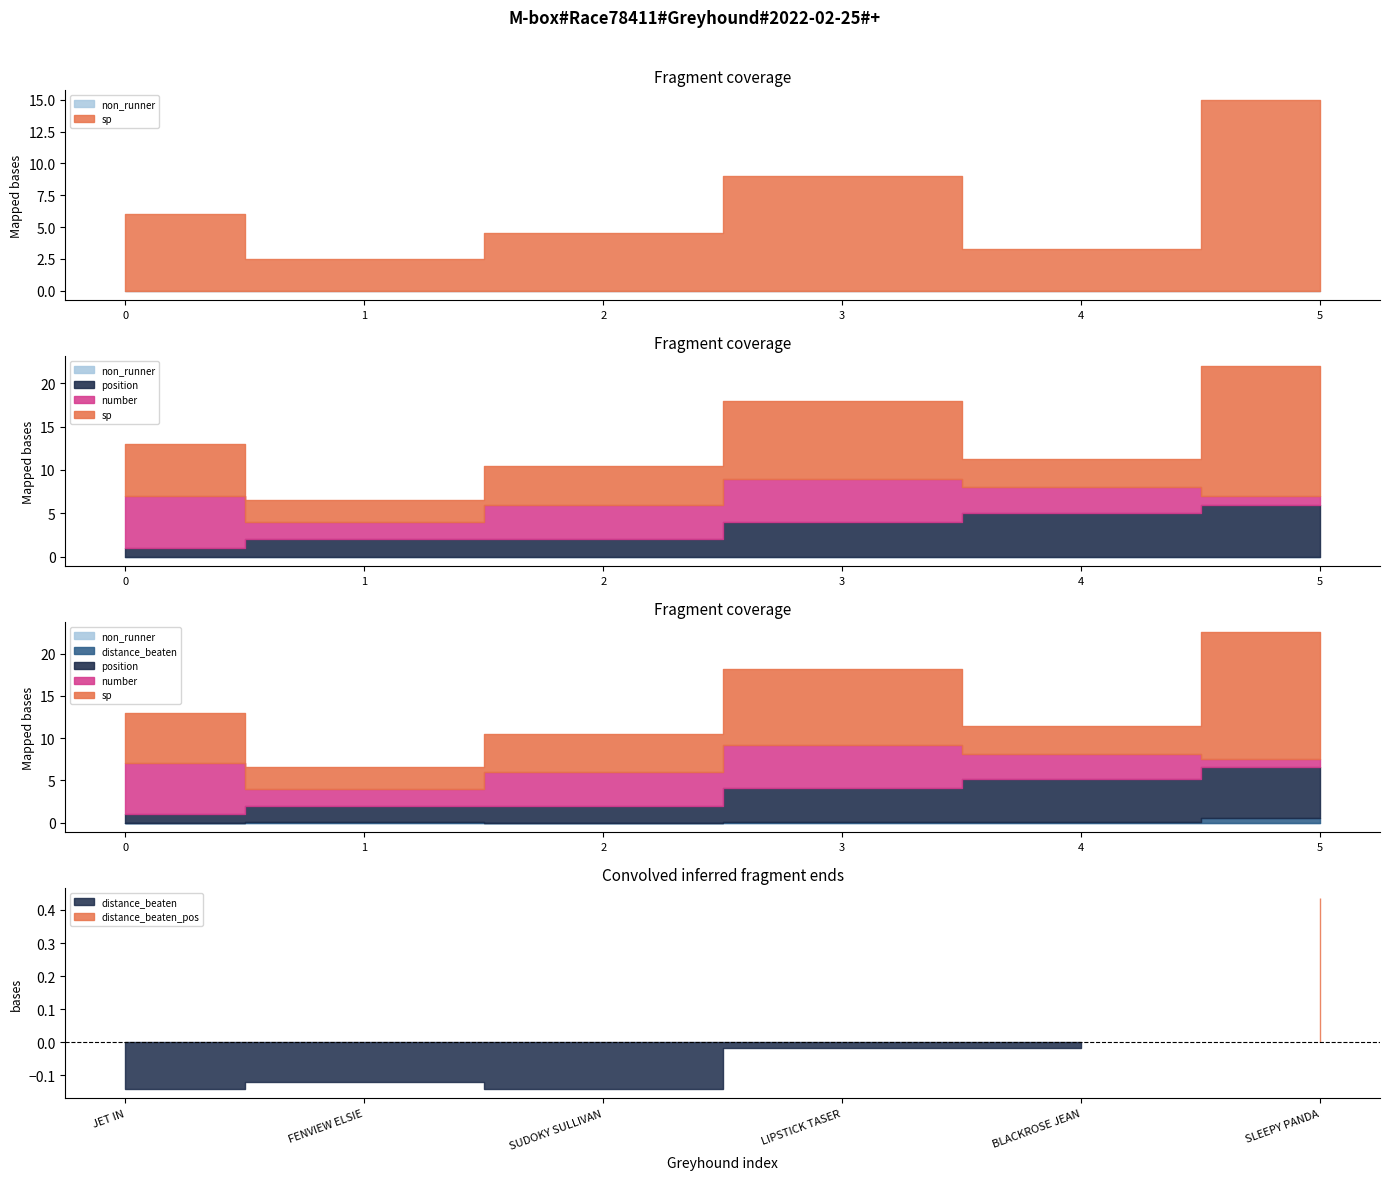

At how many categories does at least one series exceed 4?

5